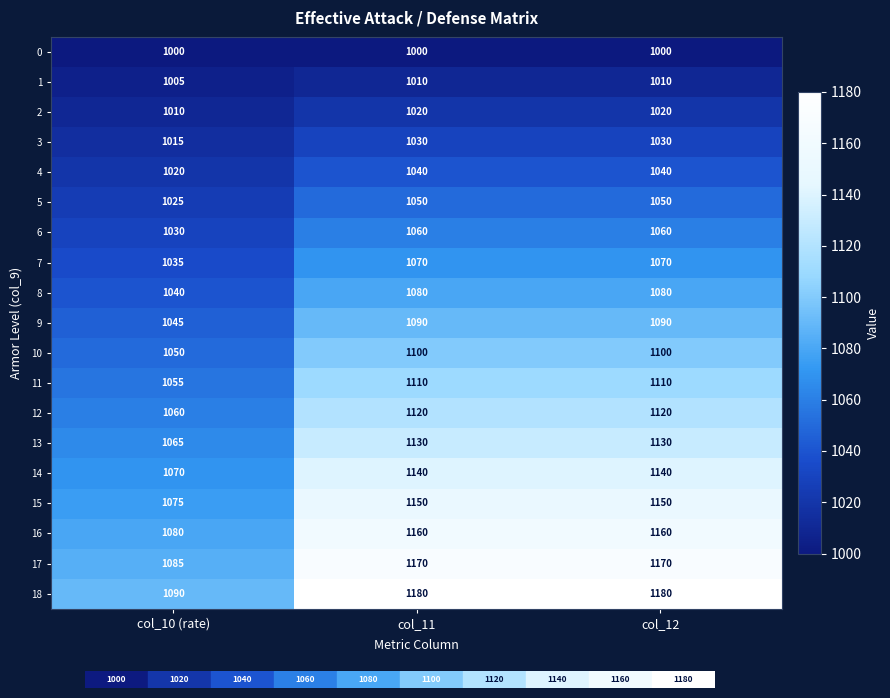

What is the average value of the 12 series?

1100